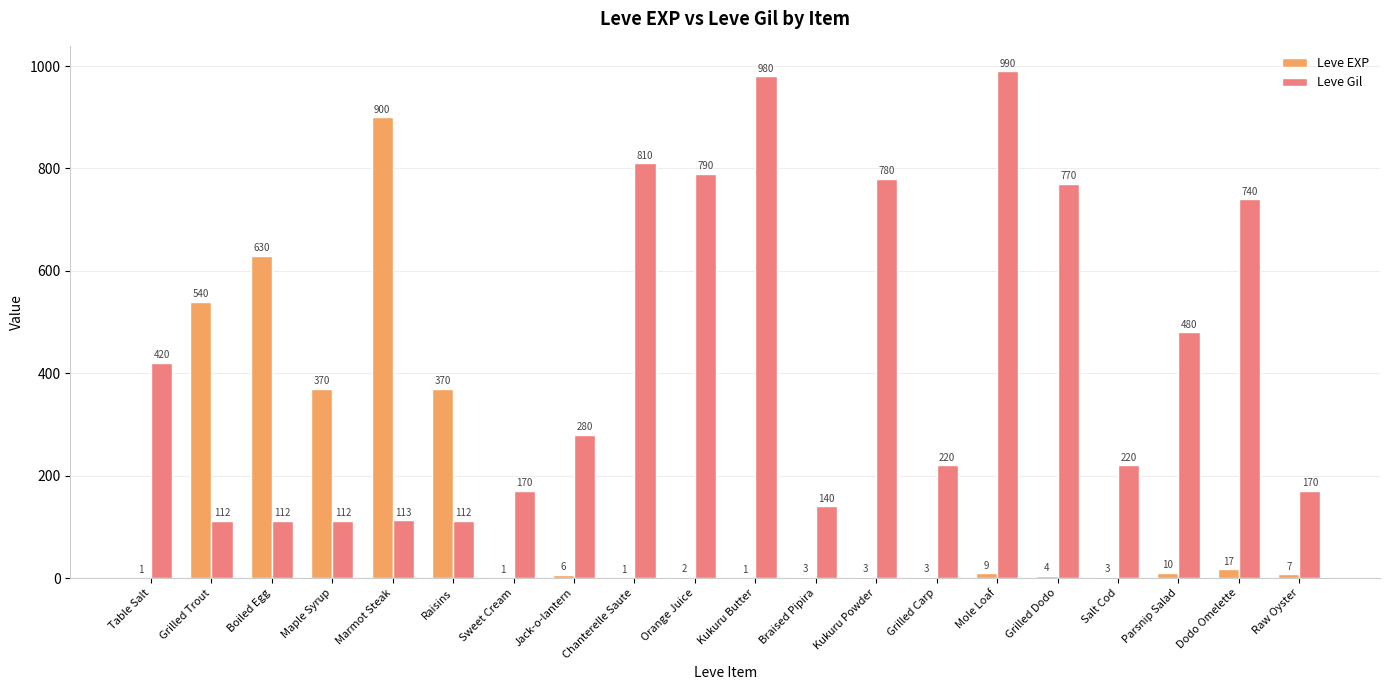

What are all the series names shown in the legend?

Leve EXP, Leve Gil